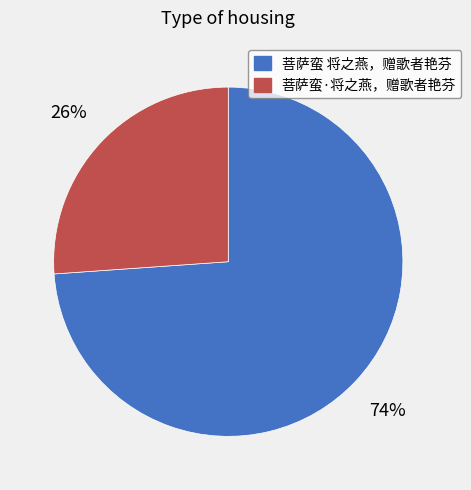

Is it true that 菩萨蛮·将之燕，赠歌者艳芬 is 37% of the pie?

False